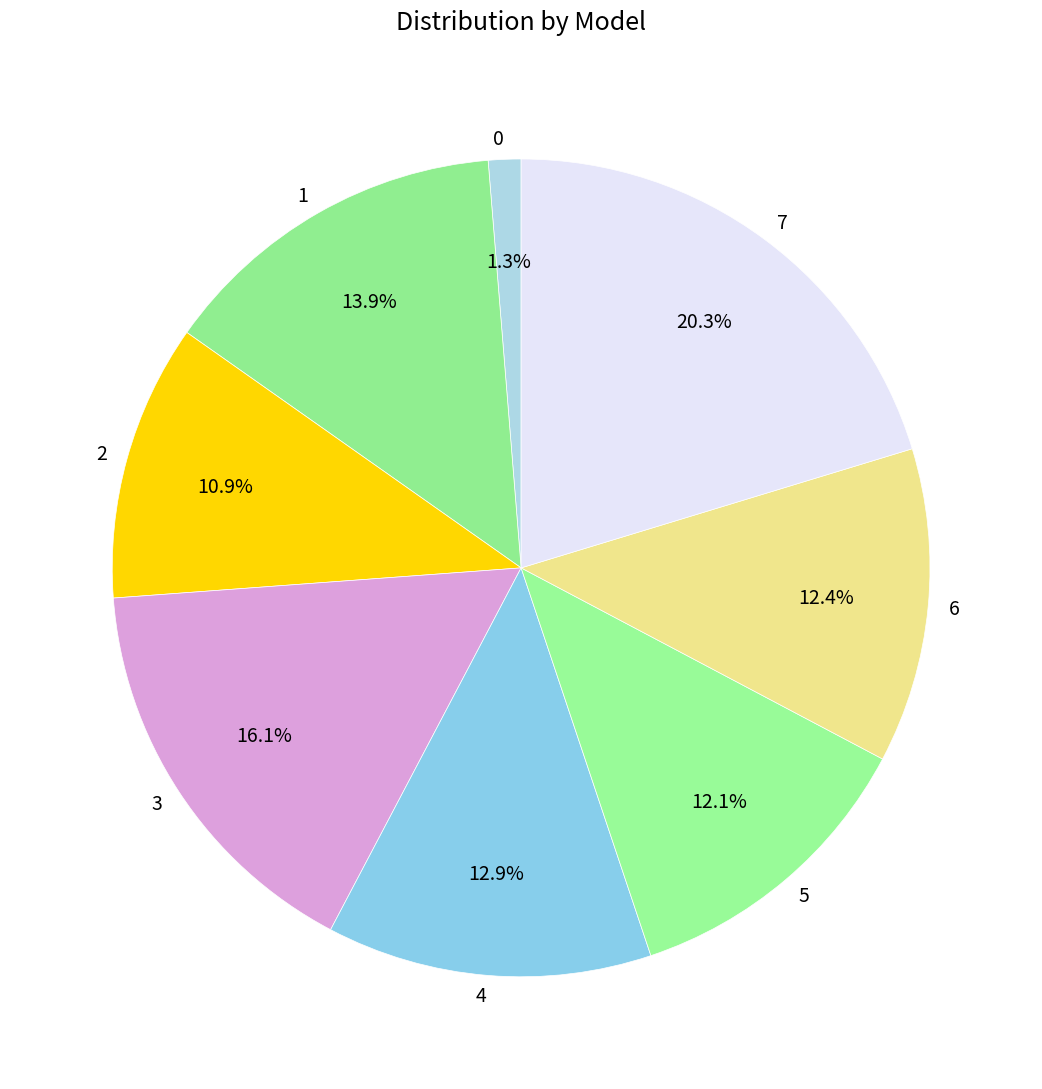

Count the number of slices in the pie.

8